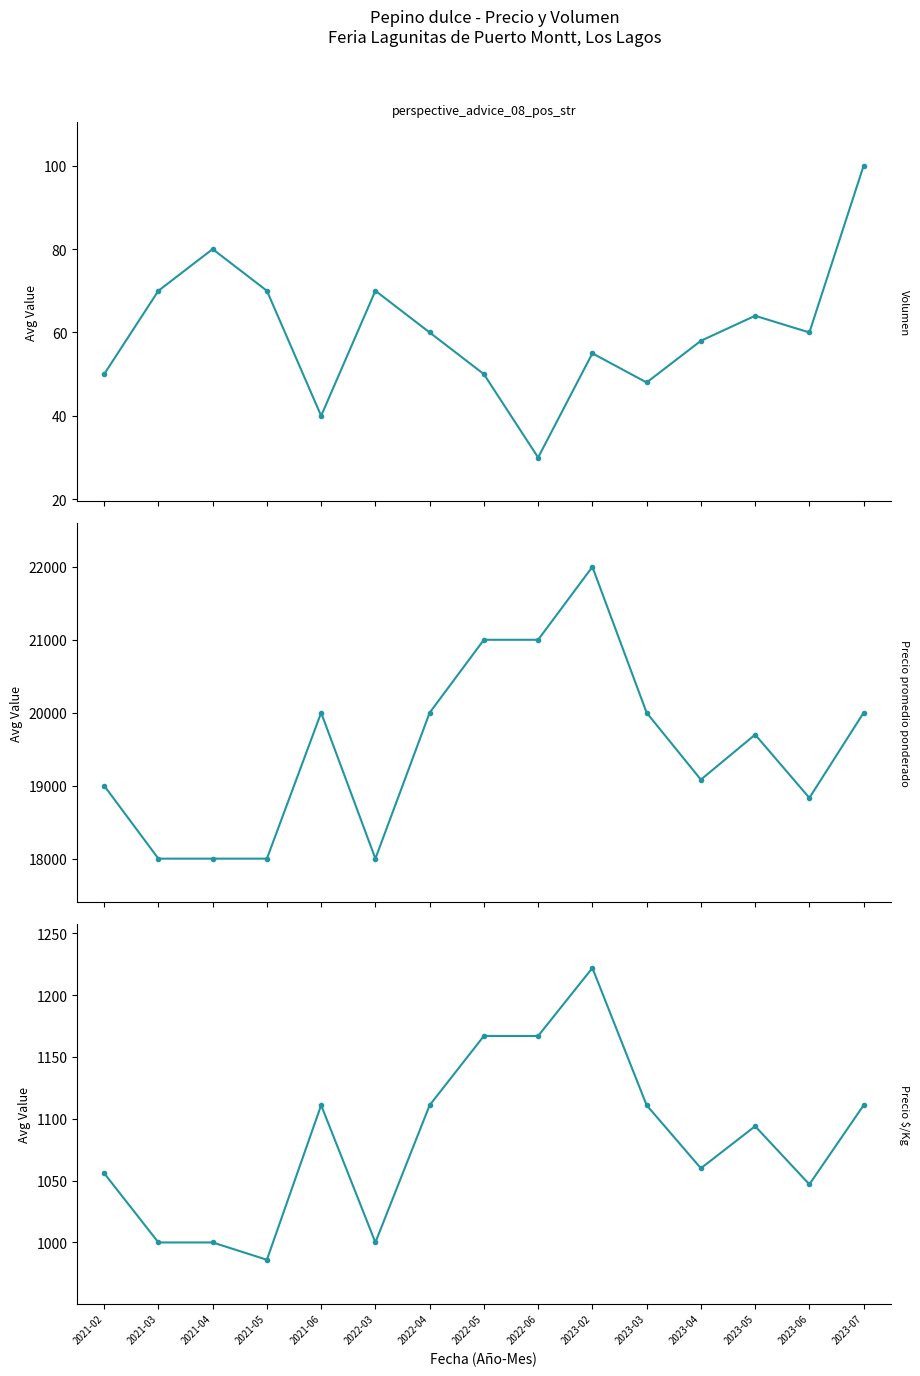

Between 2022-06 and 2023-02, which is larger?

2023-02